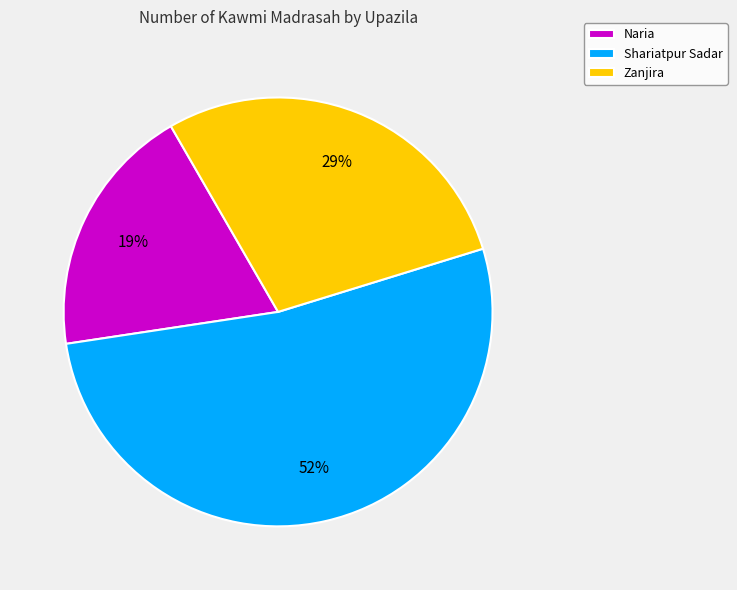

Which slice is the largest?

Shariatpur Sadar